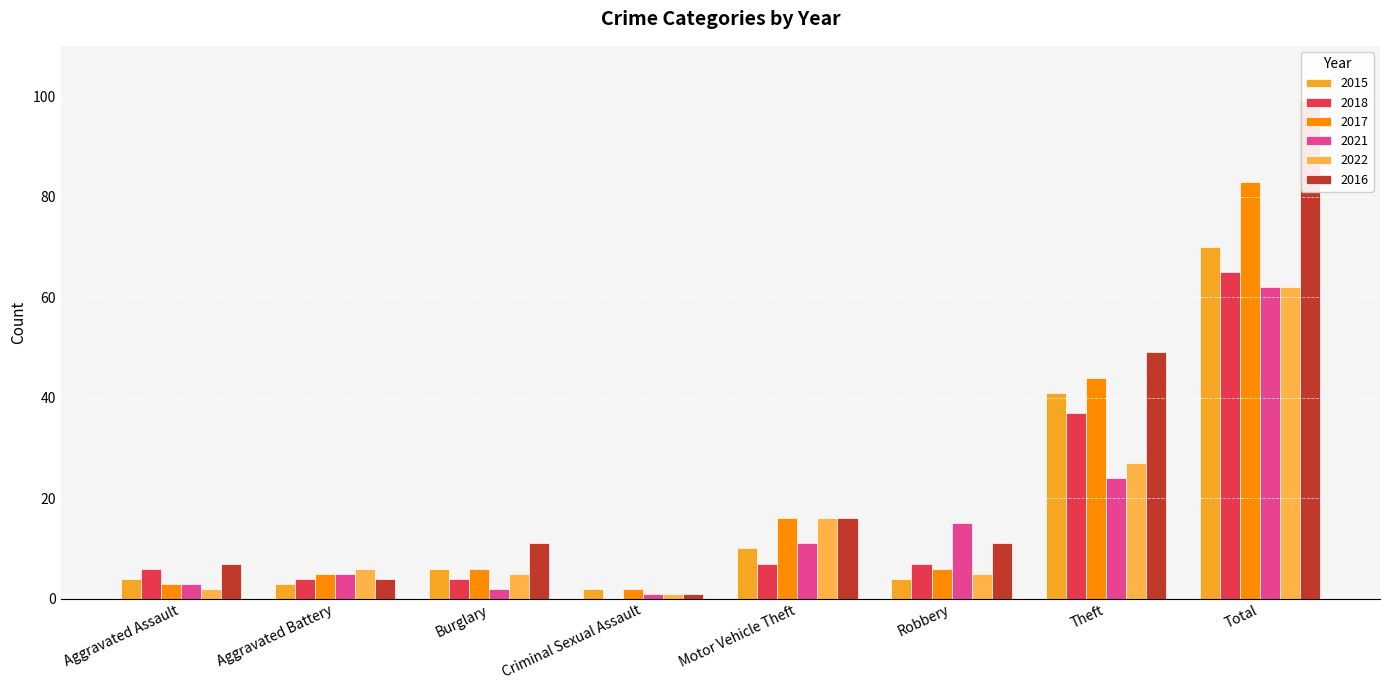

What is the sum of the 2016 values at Theft and Motor Vehicle Theft?

65